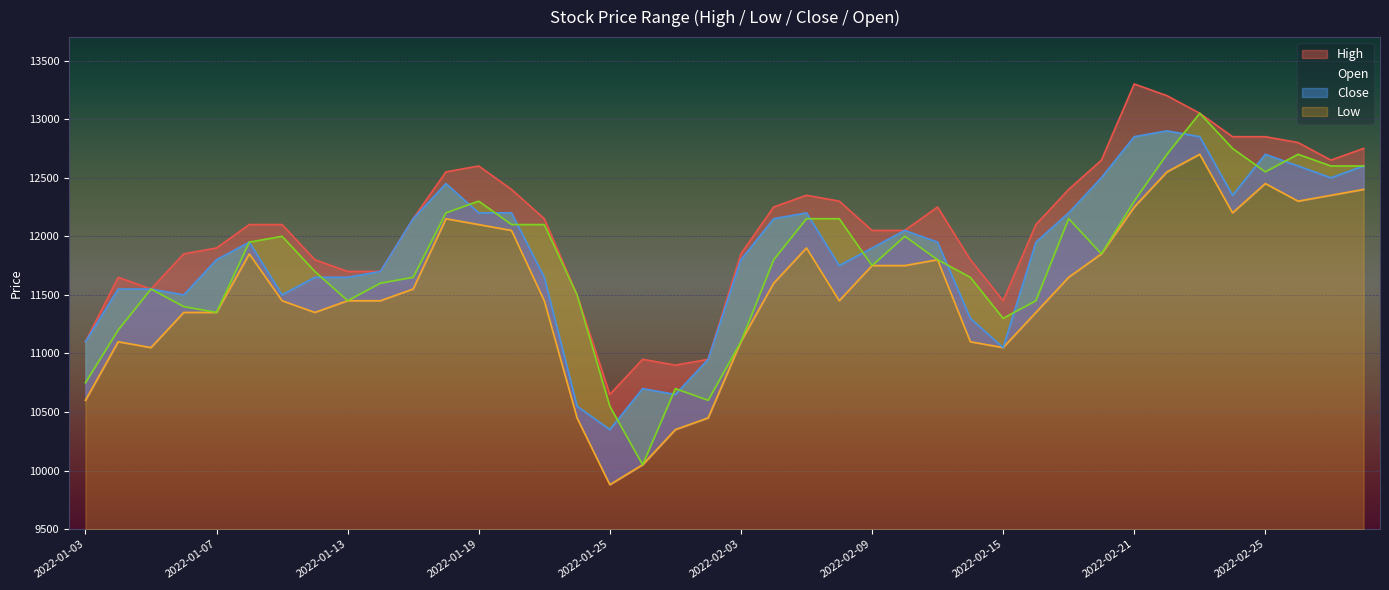

How many series are shown in this chart?

4